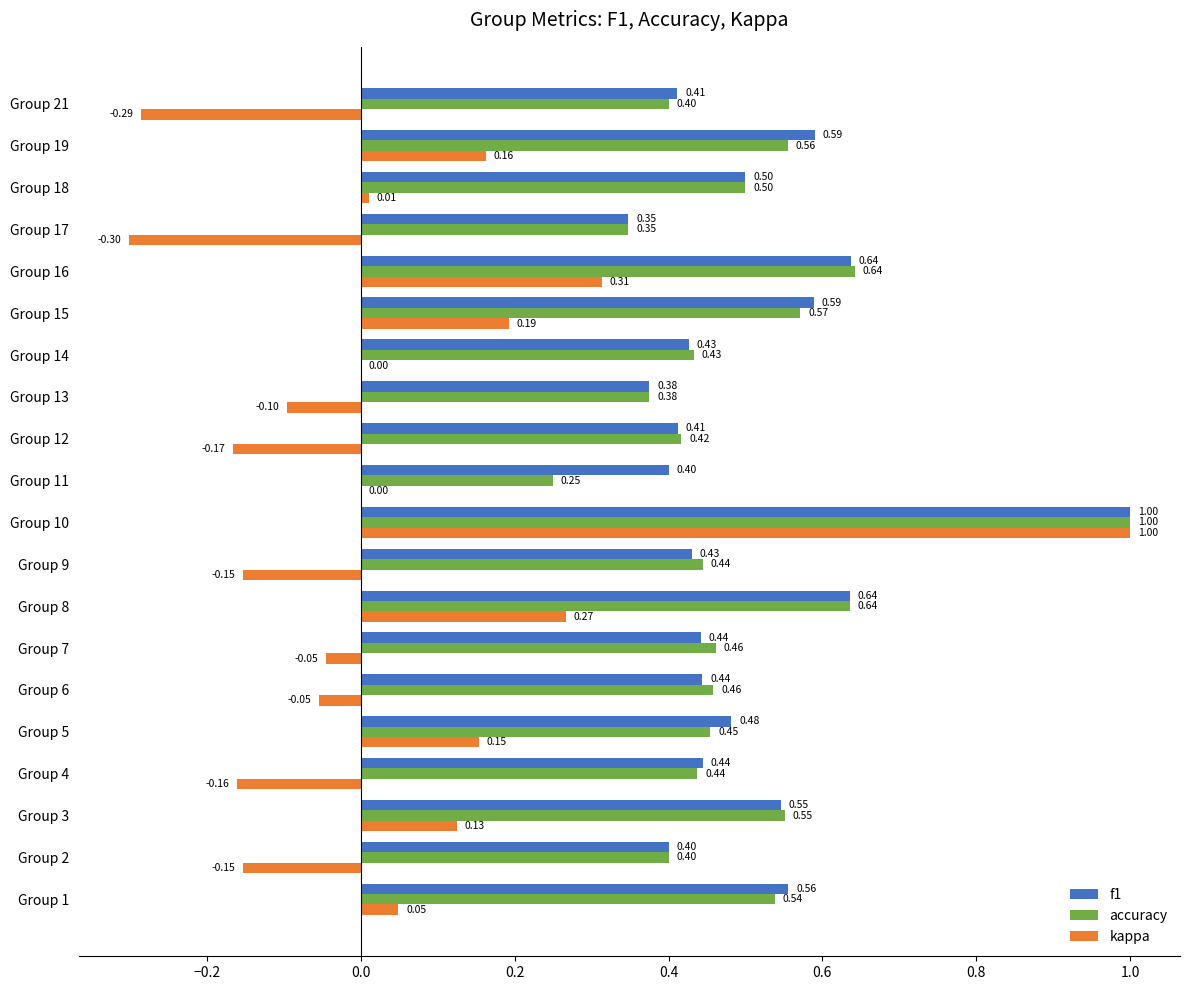

What is the greatest value displayed?

1.0